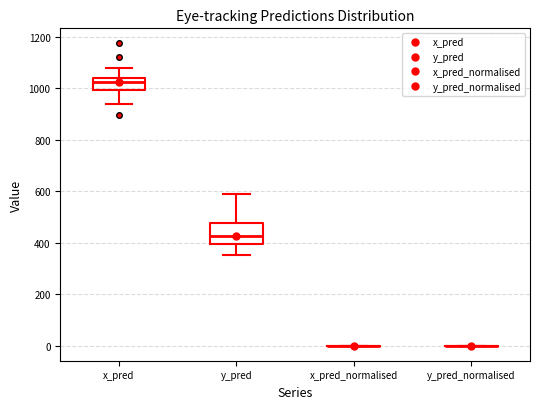

Reading left to right, read every box against the y-axis: the position of its median line, the range the box covers, and the ends of its whiskers. The values are not printed on the chart, so give them approximately, as read against the axis.

x_pred: median 1020, box 1000 to 1040, whiskers 940 to 1080
y_pred: median 420, box 400 to 480, whiskers 360 to 580
x_pred_normalised: box collapsed to a line at 0, whiskers 0 to 0
y_pred_normalised: box collapsed to a line at 0, whiskers 0 to 0